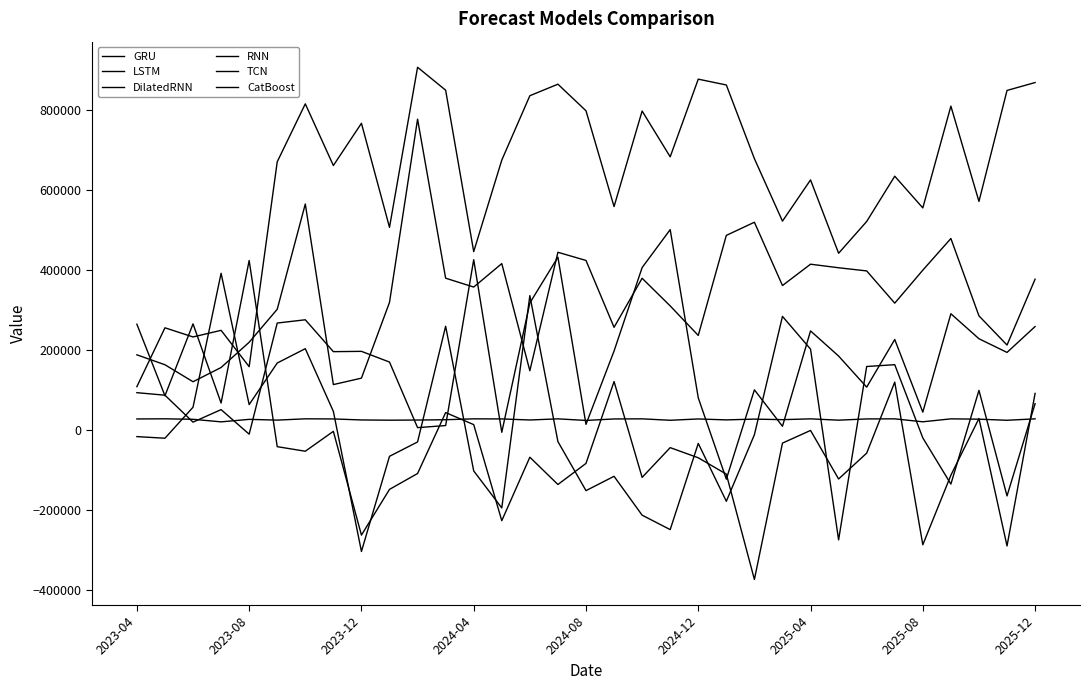

Is this an area chart (filled region under the line)?

No